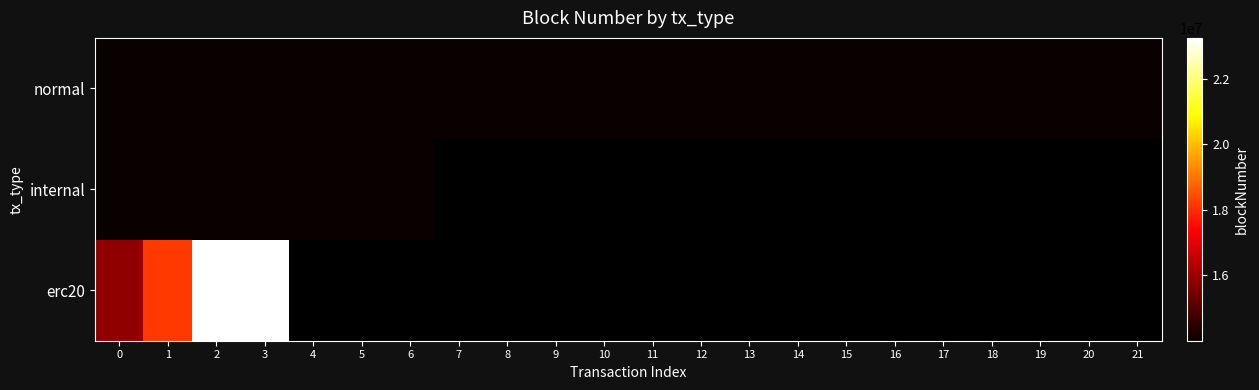

How many distinct data groups are displayed?

3